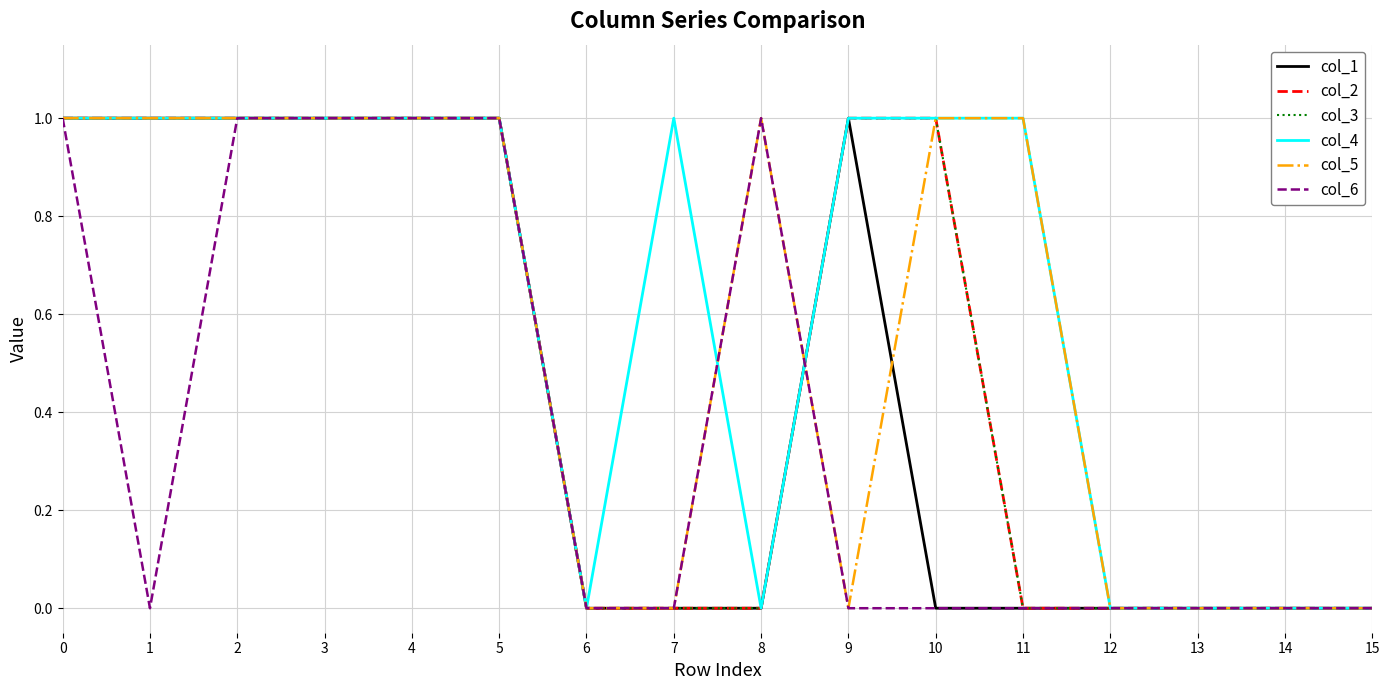

Rank the series at 7 from lowest to highest value.

col_1, col_2, col_3, col_5, col_6, col_4